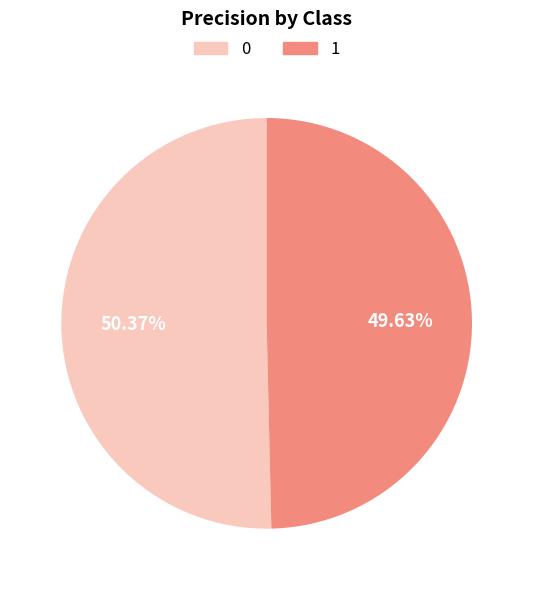

Rank the categories by value from lowest to highest.

1, 0